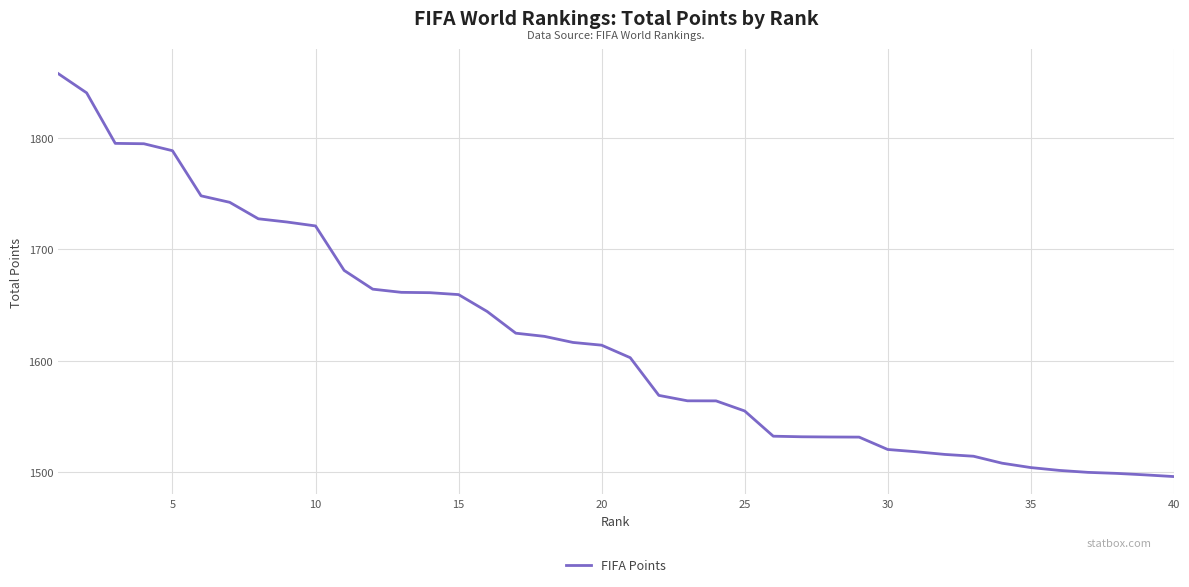

What is the greatest value displayed?

1858.0